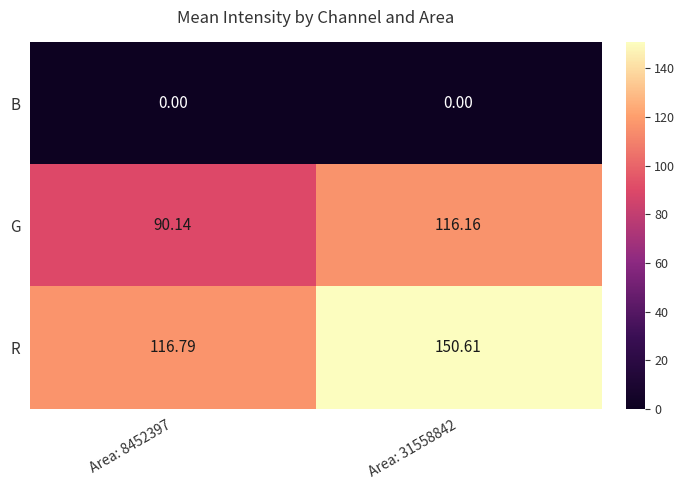

Between Area: 8452397 and Area: 31558842, which series saw the biggest shift?

R